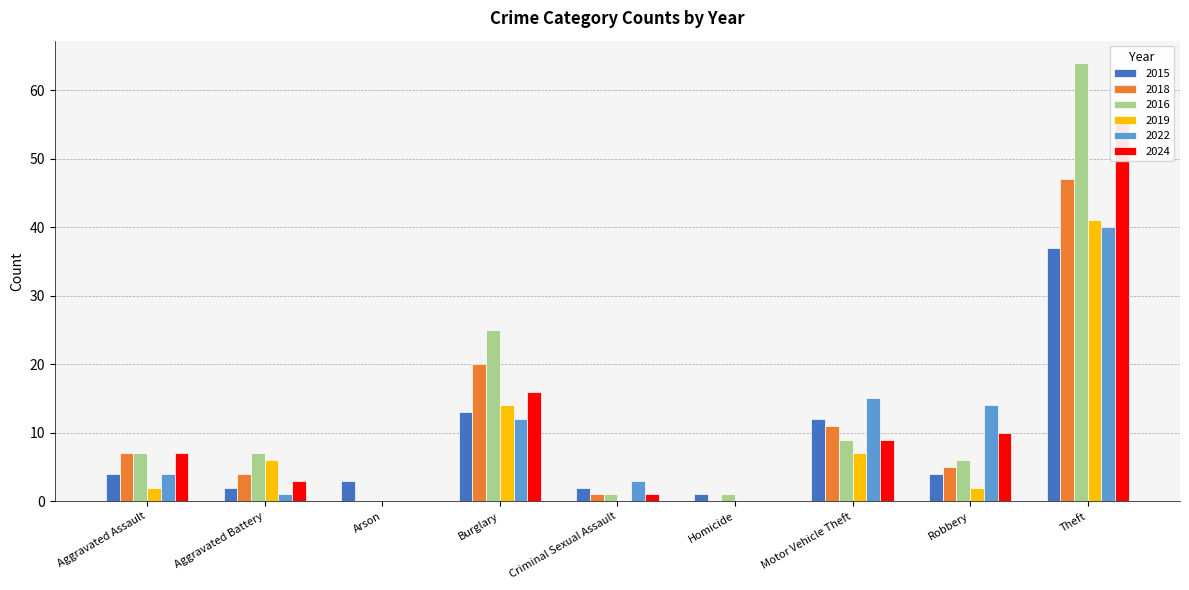

At which category is the sum across all series the highest?

Theft